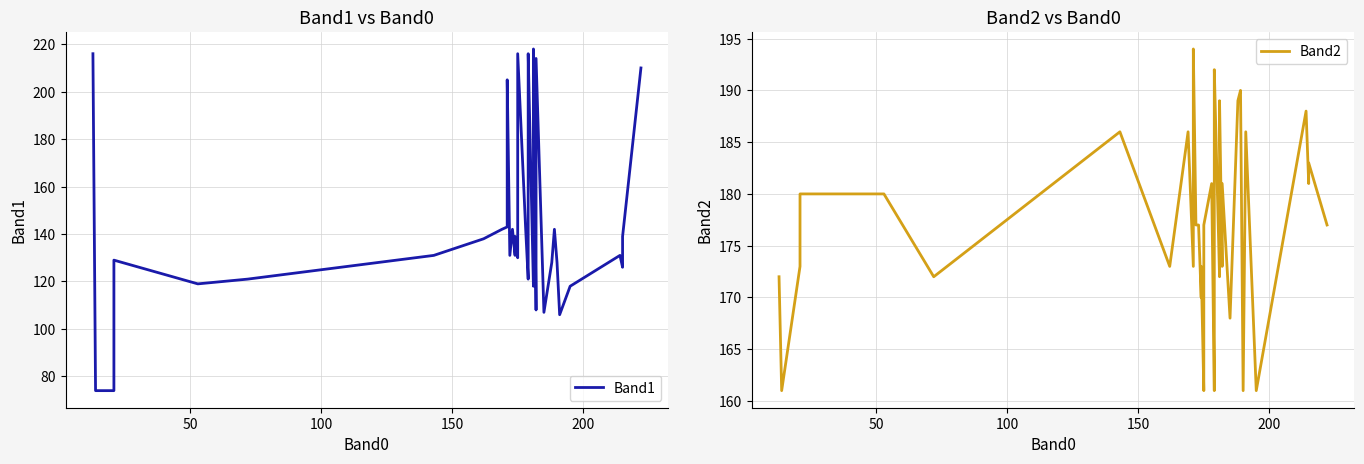

What is the difference between the maximum and minimum values in the Band1 series?

144